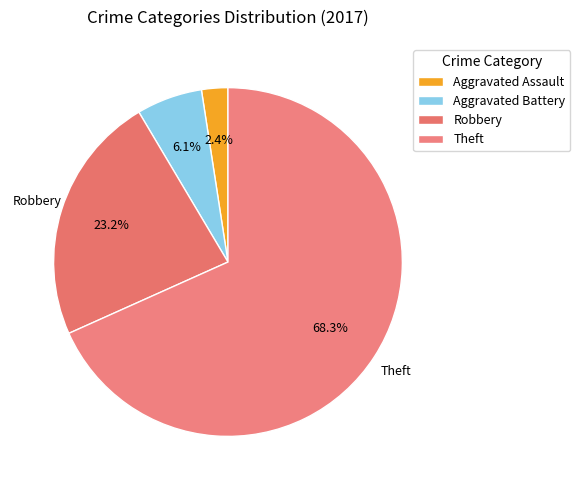

Count the number of slices in the pie.

4